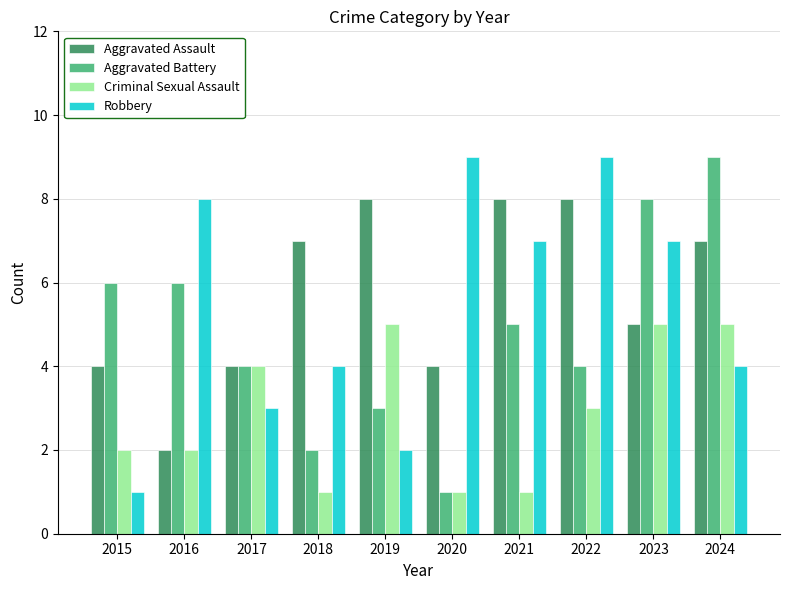

What is the maximum value shown in the chart?

9